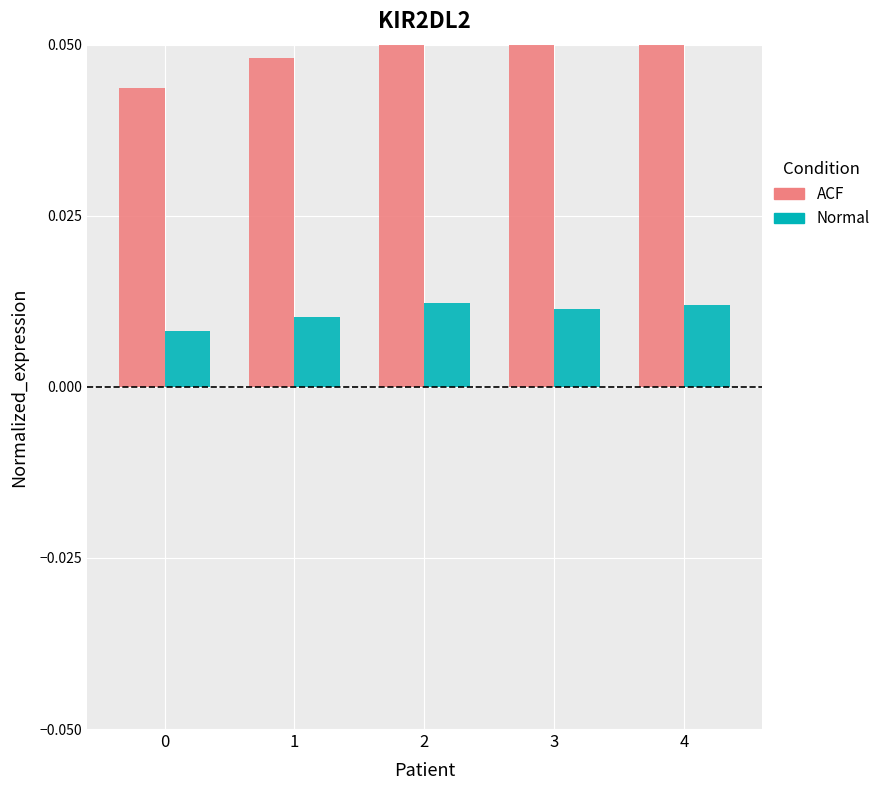

What is the total value across all series at 2?

0.1